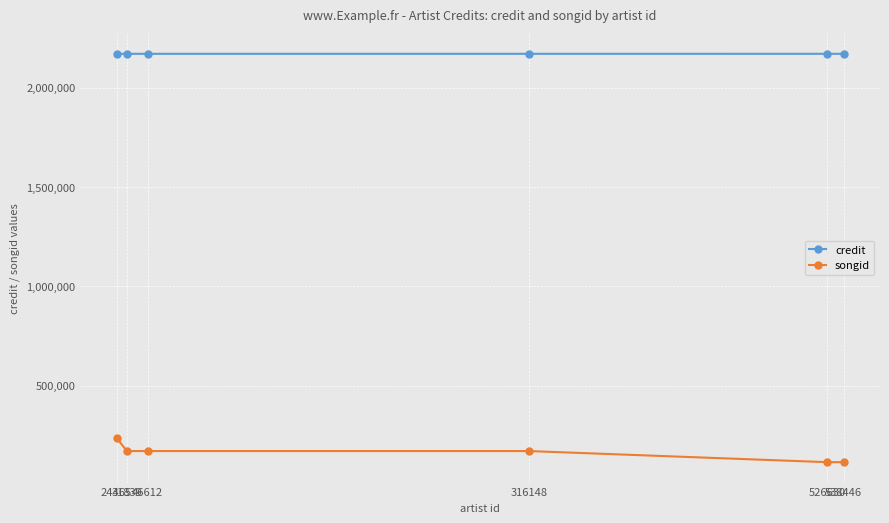

What are all the series names shown in the legend?

credit, songid